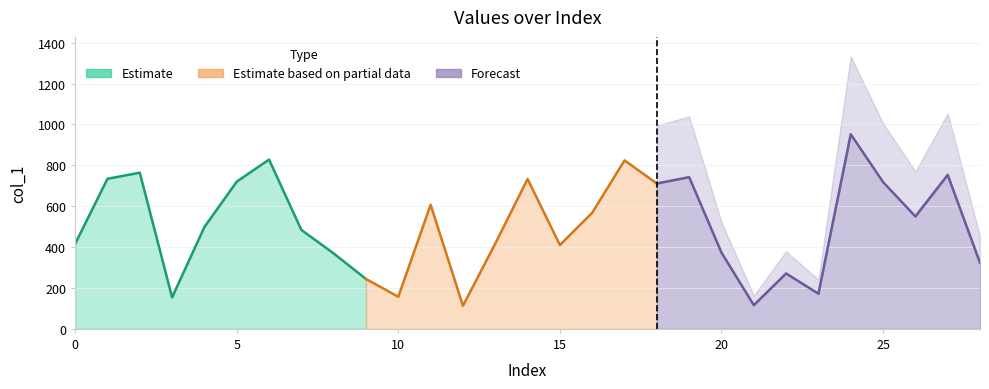

Does the chart display data point markers on the line(s)?

No